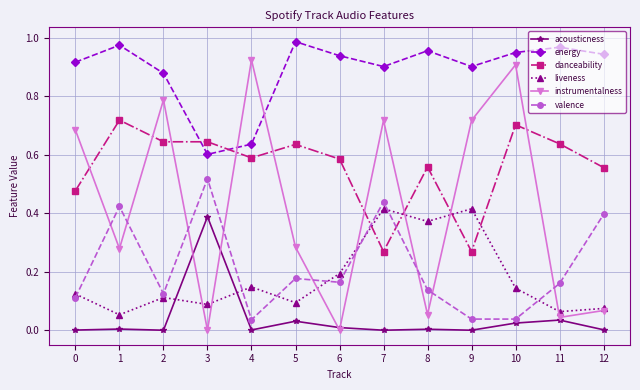

Which series changed the most between 5 and 11?

instrumentalness